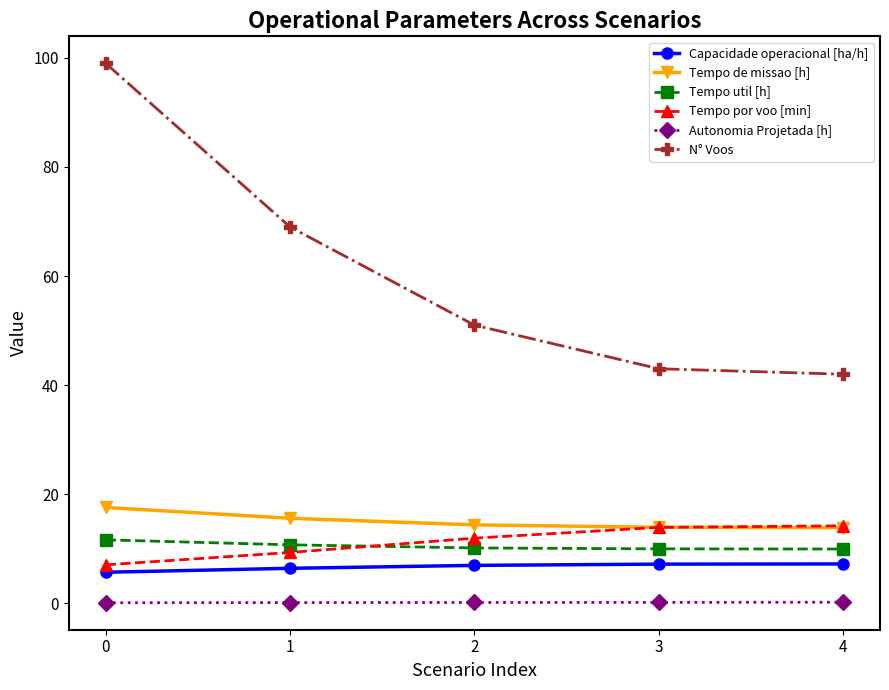

What is the difference between the maximum and minimum values in the N° Voos series?

57.0